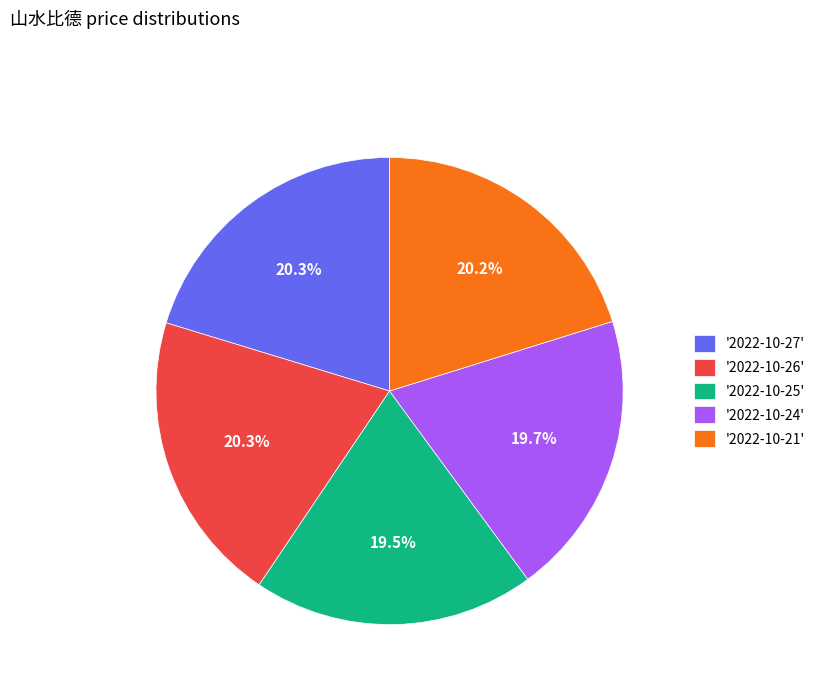

Does any single category account for the majority?

No